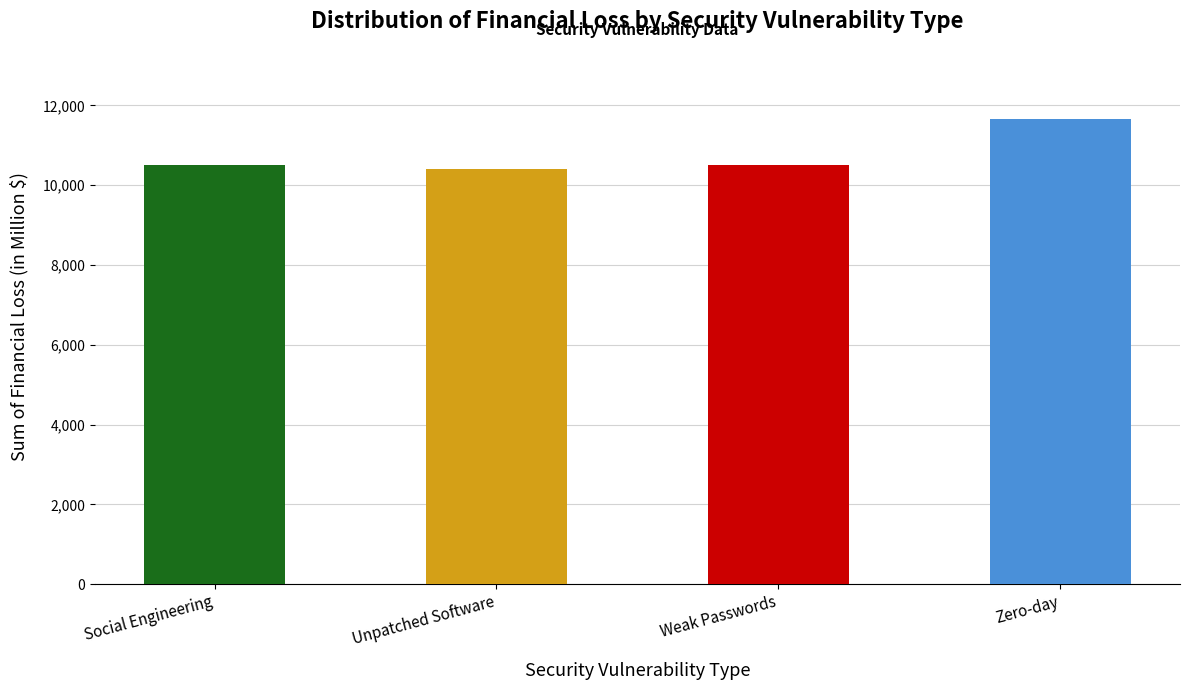

Is it true that the value at Social Engineering is 17509.1?

False